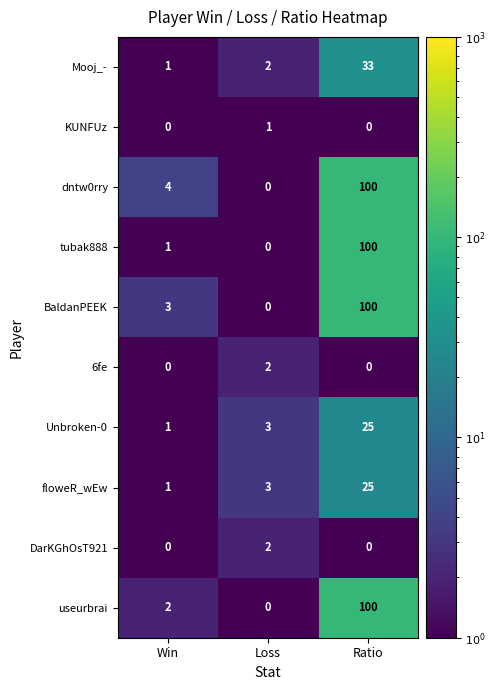

At which category does the chart reach its peak across all series?

Ratio